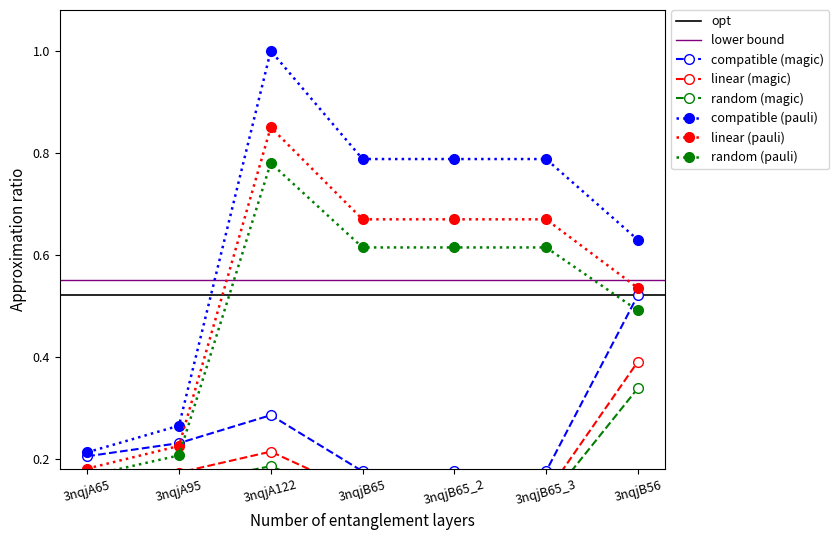

Is it true that linear (pauli) equals 0.5 at 3nqjA122?

False